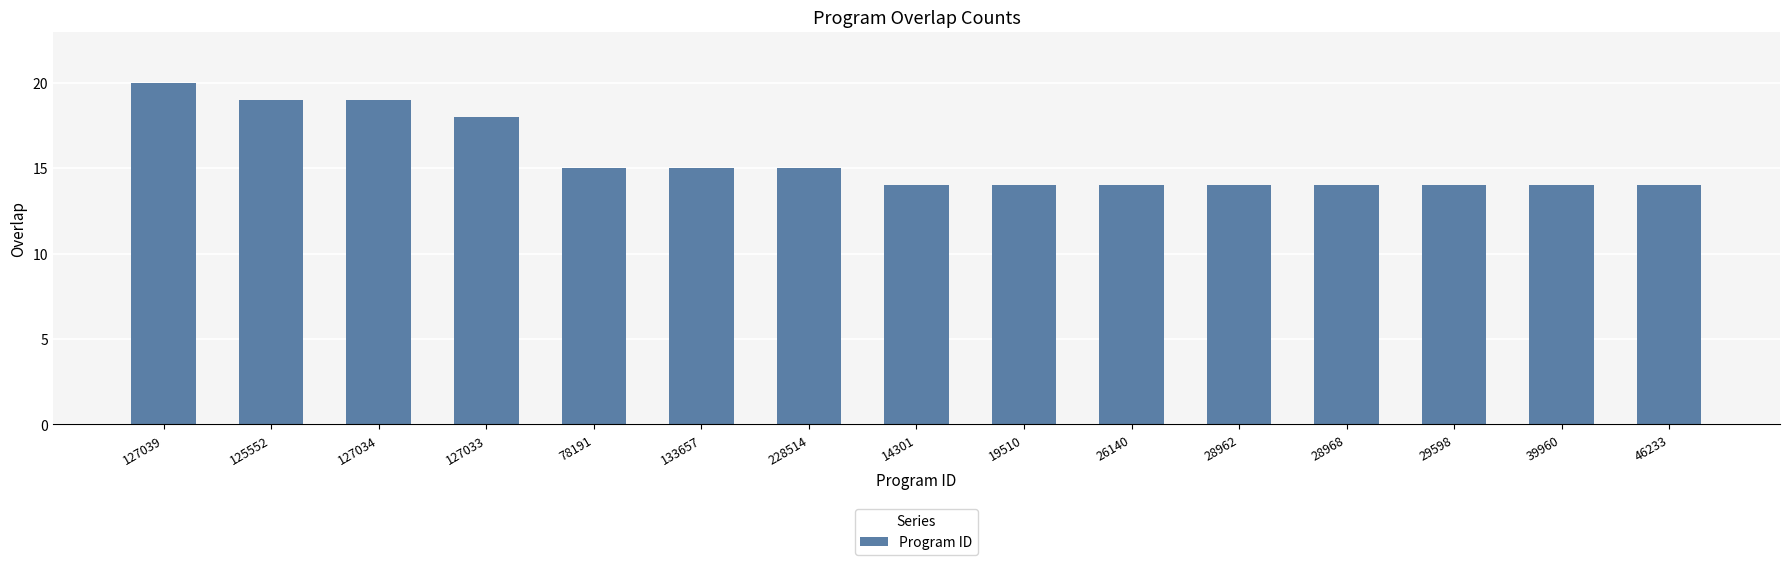

How many categories are shown in the chart?

15